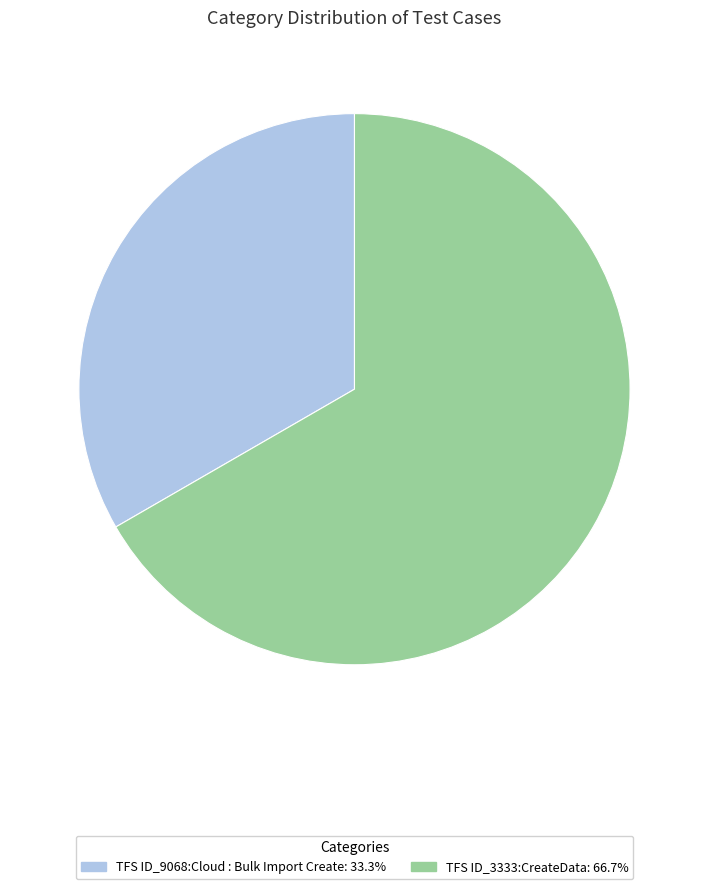

Do TFS ID_9068:Cloud : Bulk Import Create: 33.3% and TFS ID_3333:CreateData: 66.7% together represent more than half of the pie?

Yes